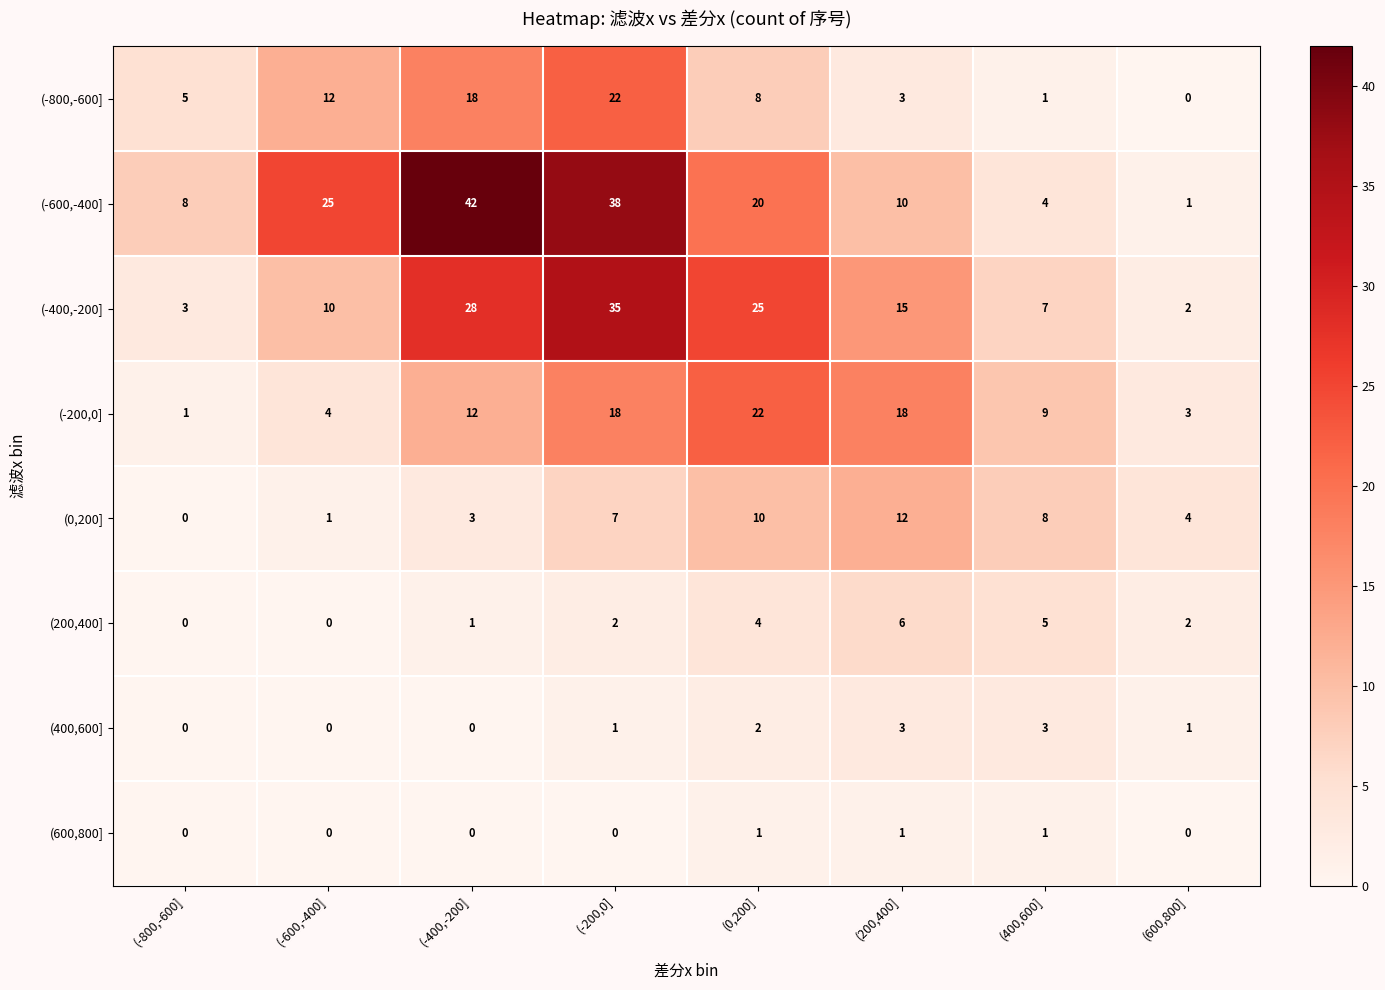

At which label is (-400,-200] closest to 18?

(200,400]